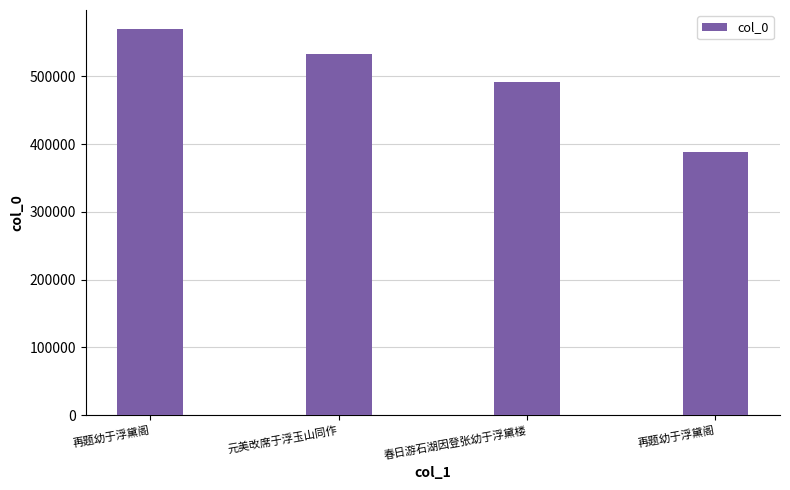

Are the bars horizontal?

No